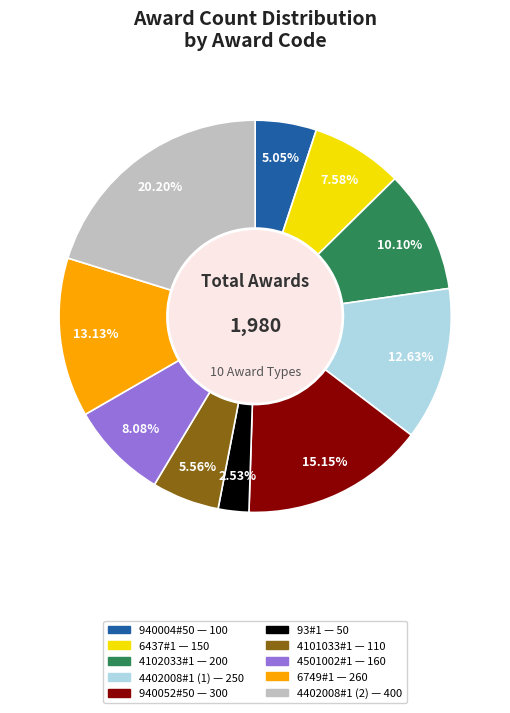

Rank the categories by value from lowest to highest.

93#1, 940004#50, 4101033#1, 6437#1, 4501002#1, 4102033#1, 4402008#1 (1), 6749#1, 940052#50, 4402008#1 (2)